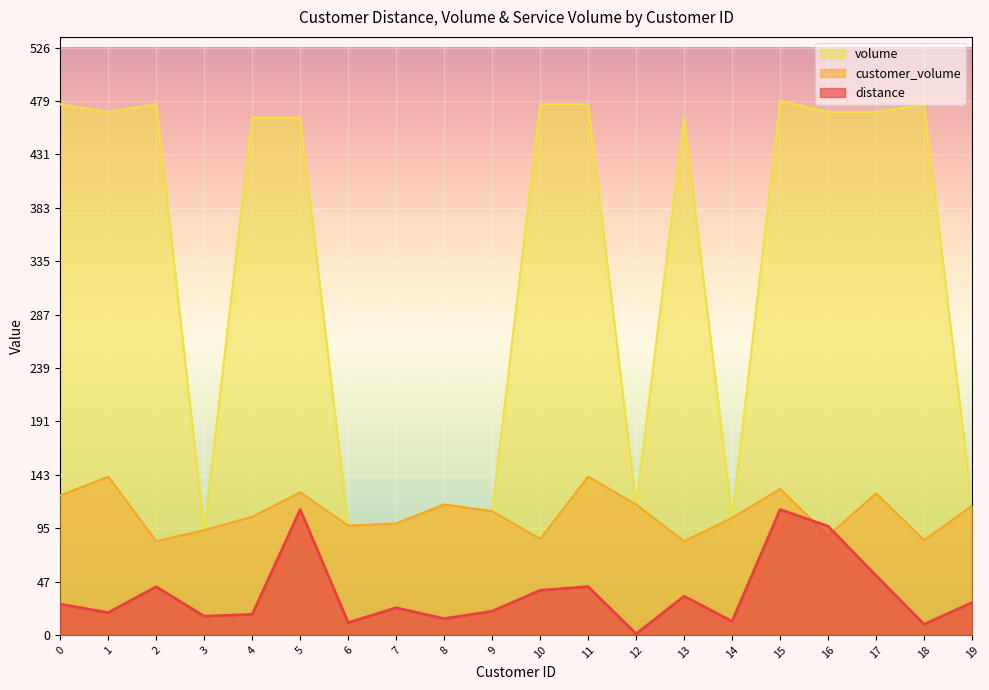

True or false: volume has more than 1 points higher than both neighbors.

True